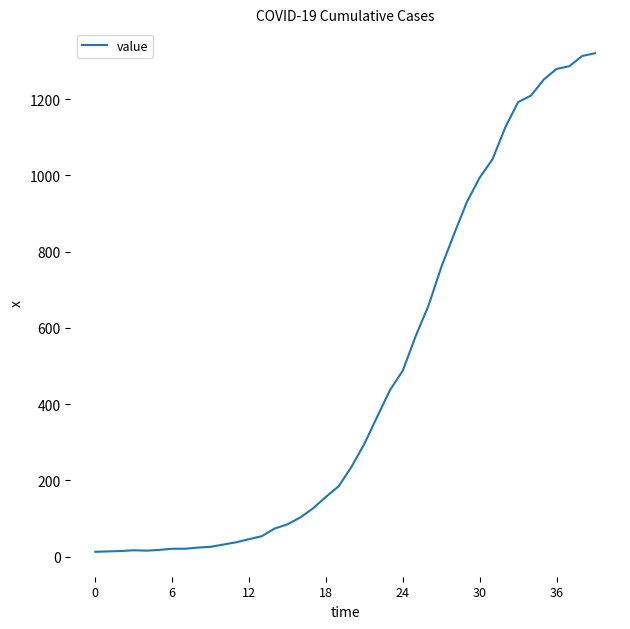

Count the number of categories in the chart.

40